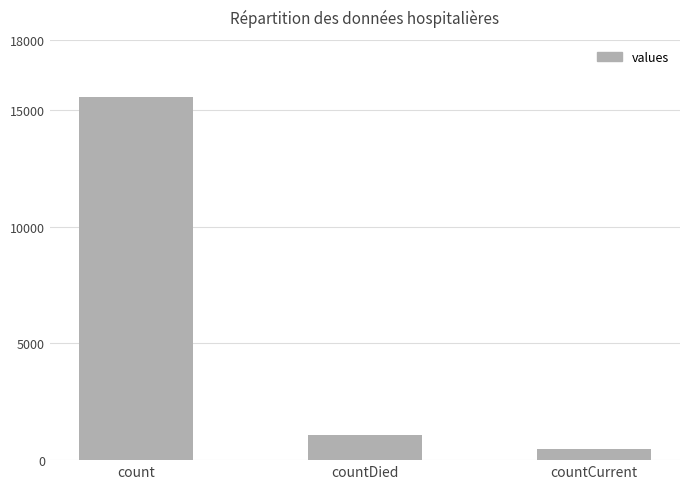

List the labels in order of value, smallest first.

countCurrent, countDied, count